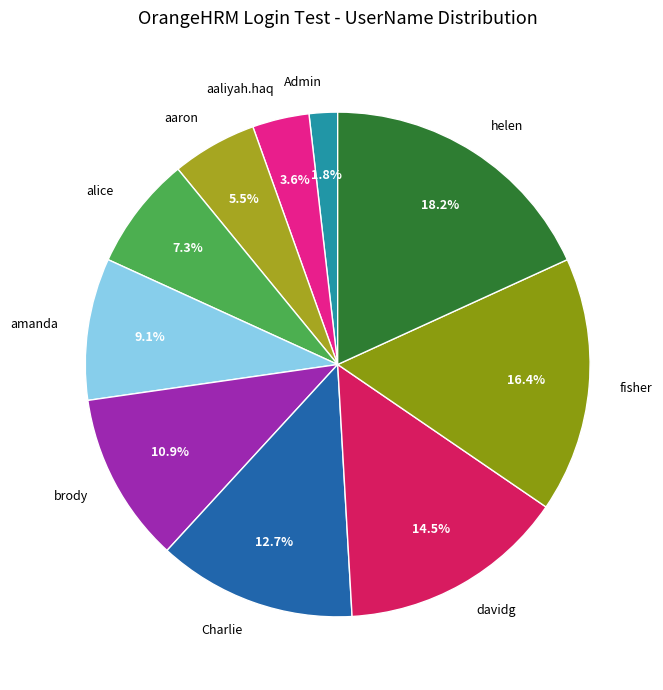

Which slice is the smallest?

Admin